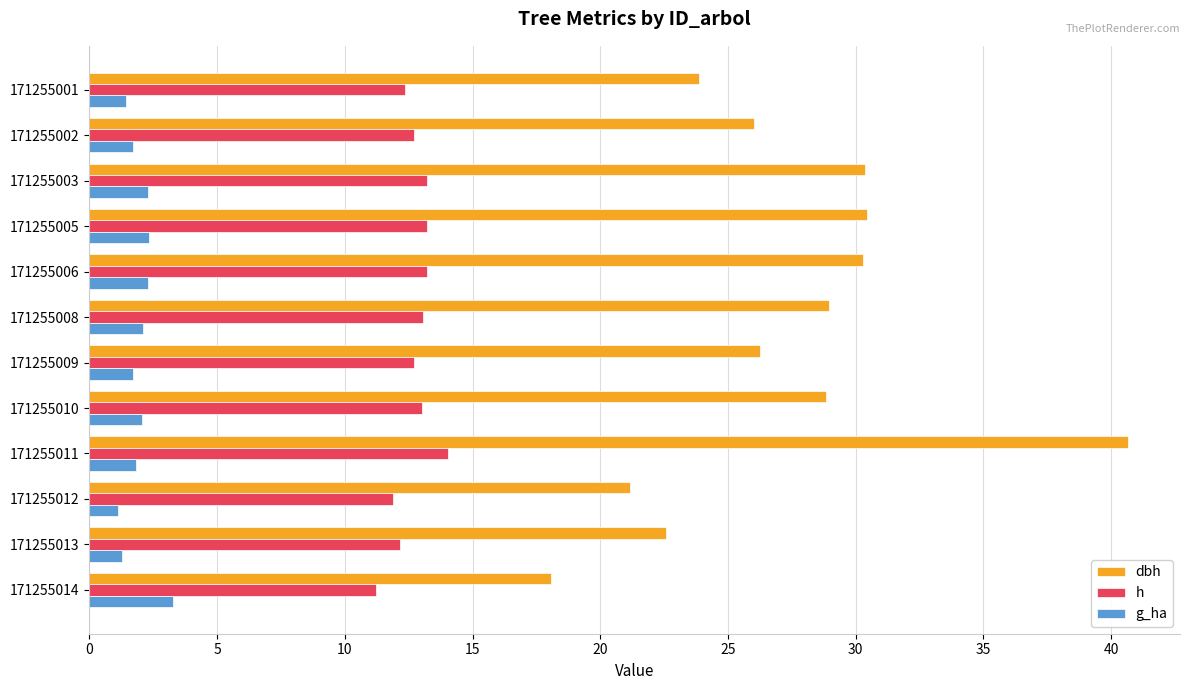

Which series changed the most between 171255009 and 171255014?

dbh